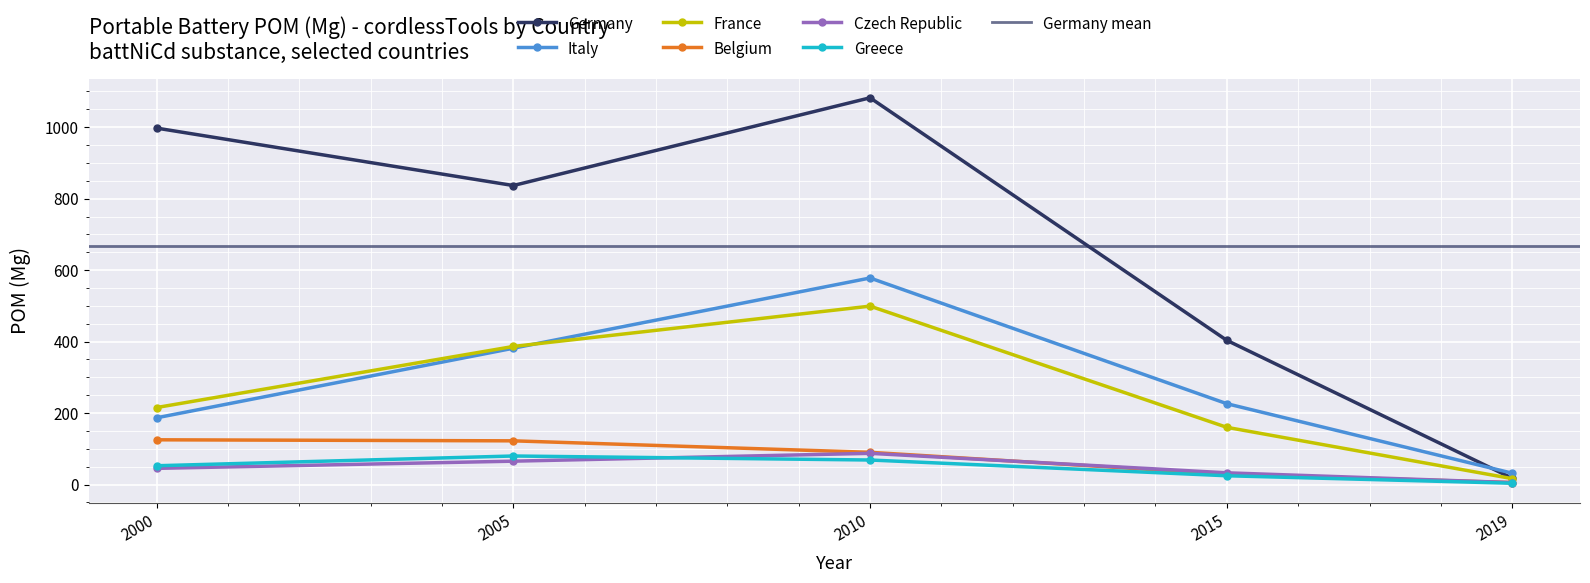

What is the greatest value displayed?

1082.2